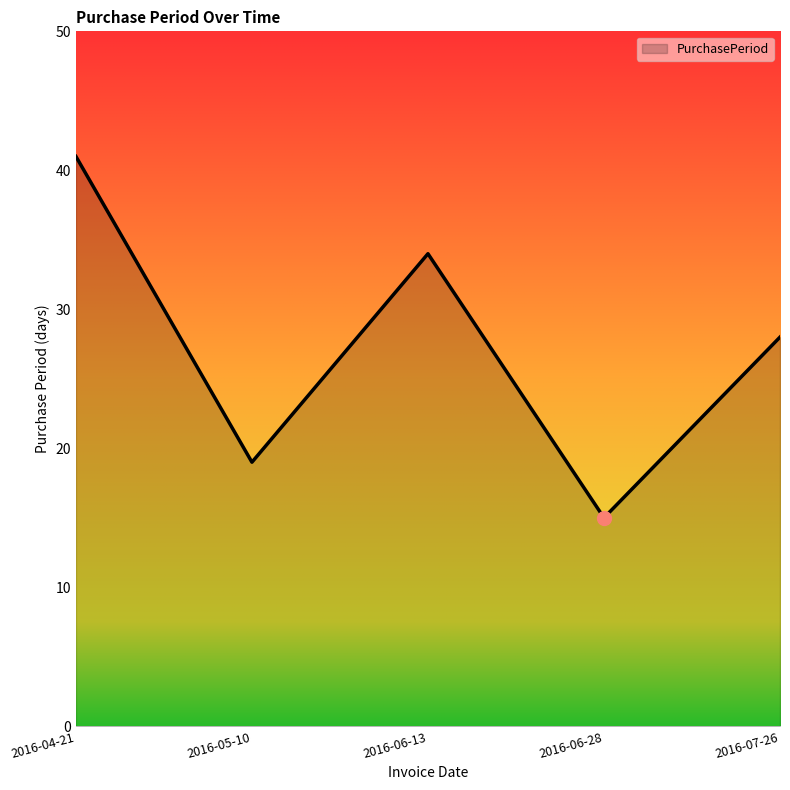

How many lines are shown in the chart?

1